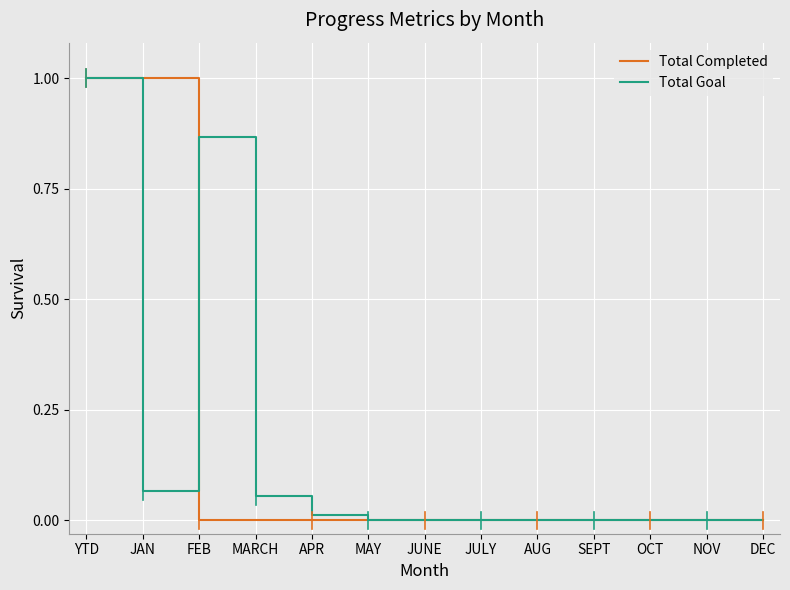

The Total Completed series shows 0.0 at MAY. True or false?

True